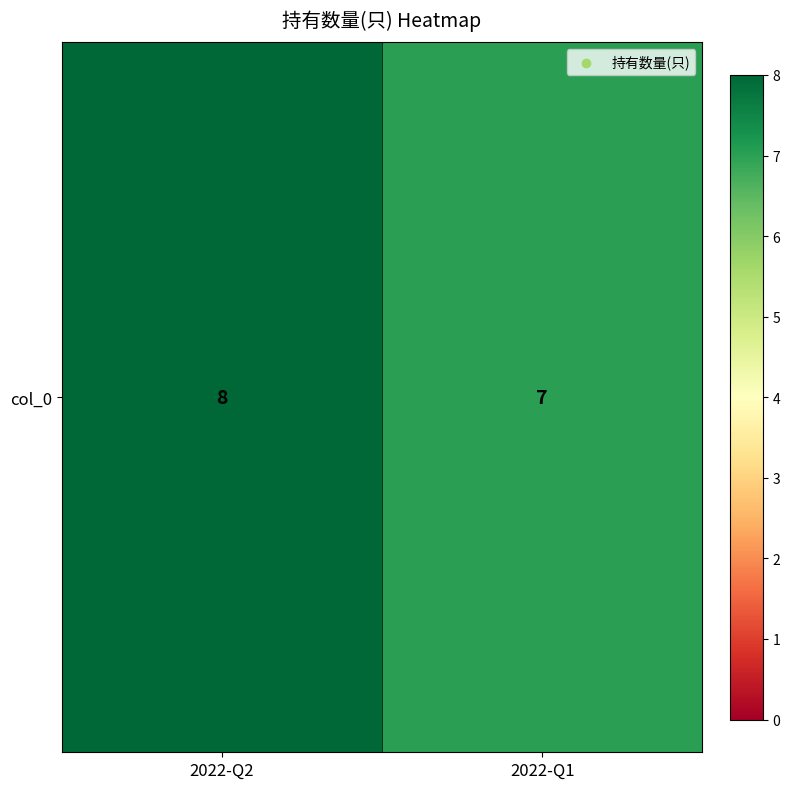

Reading left to right, list all the values displayed in this chart.

2022-Q2=8	2022-Q1=7